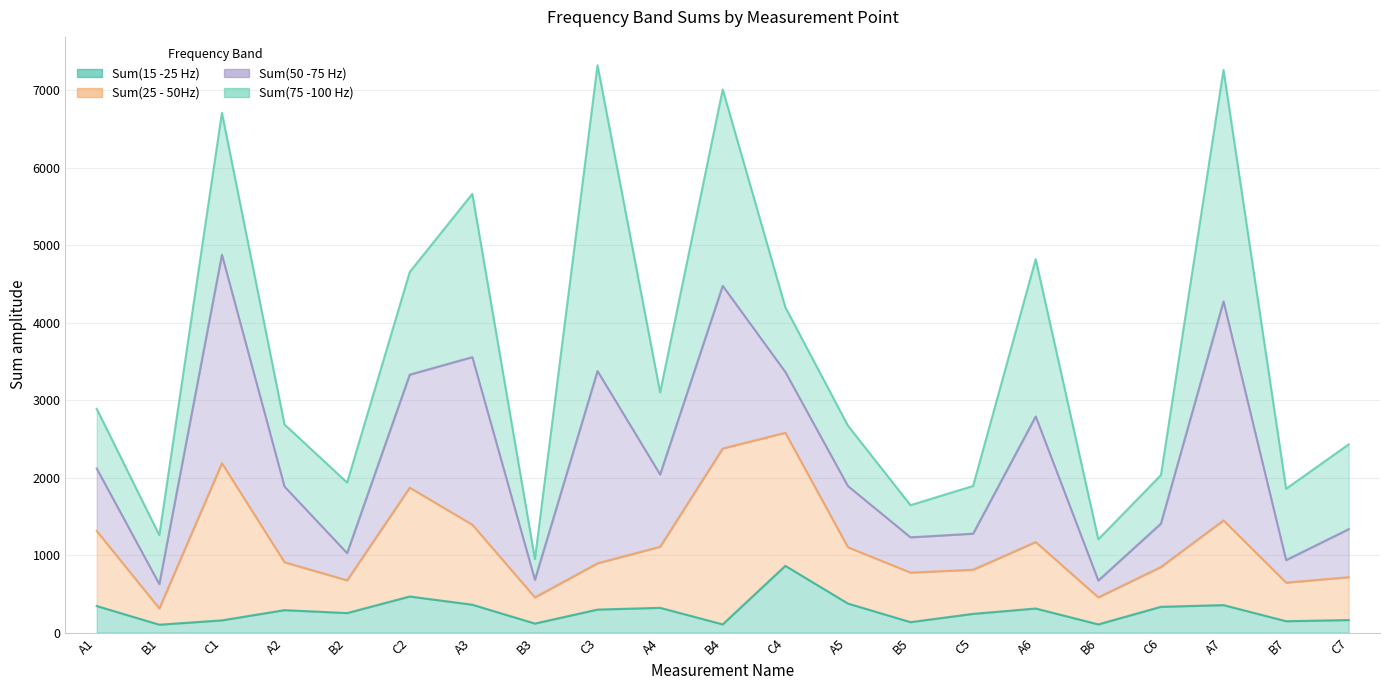

Between B3 and C1, which is larger?

C1